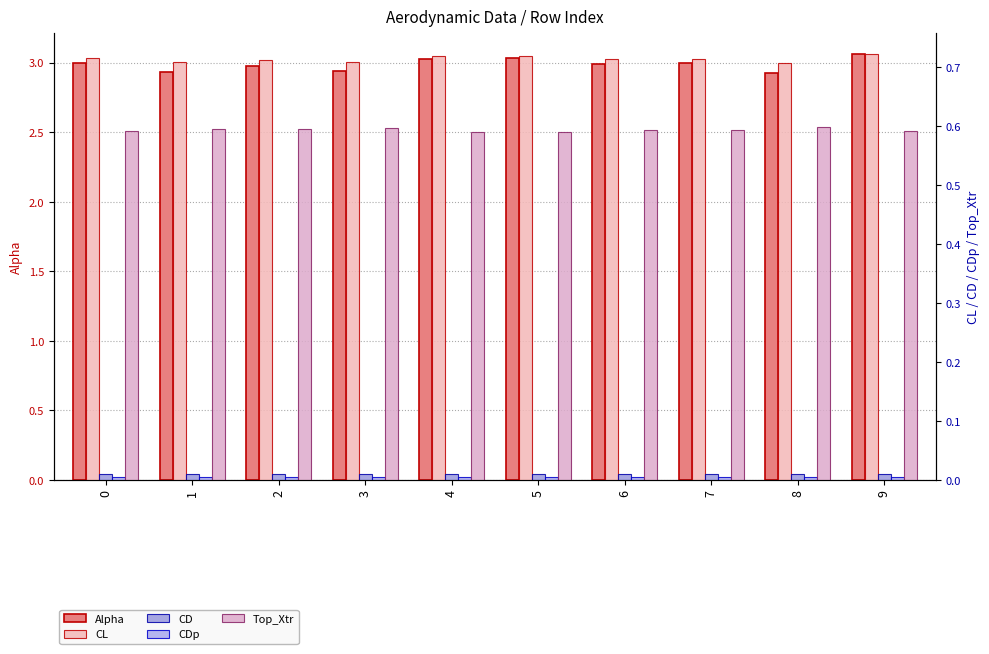

Rank the categories by CD value from highest to lowest.

9, 2, 3, 8, 7, 6, 5, 4, 0, 1